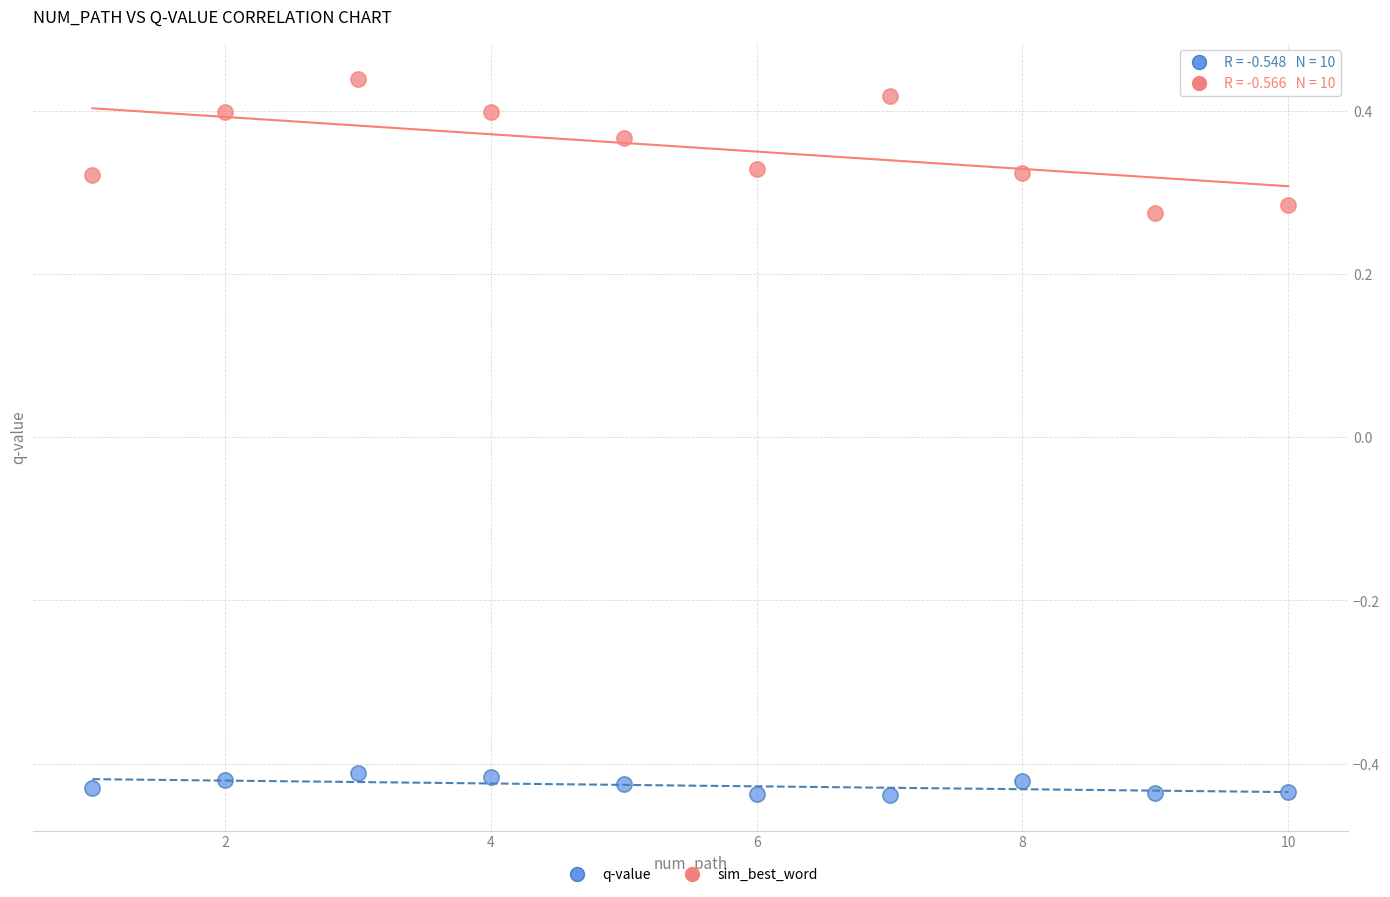

Which series reaches the minimum Y coordinate?

q-value